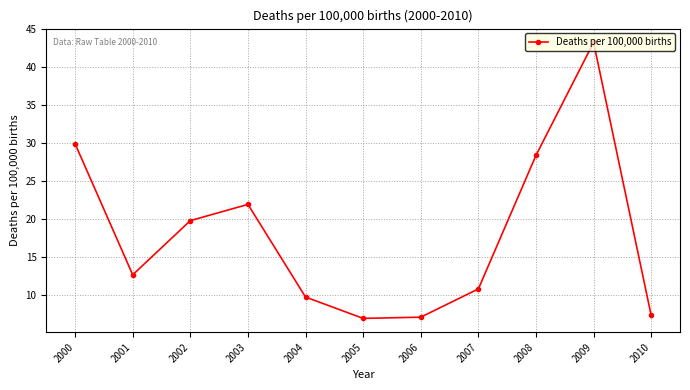

What is the change in value from 2000 to 2001?

-17.3